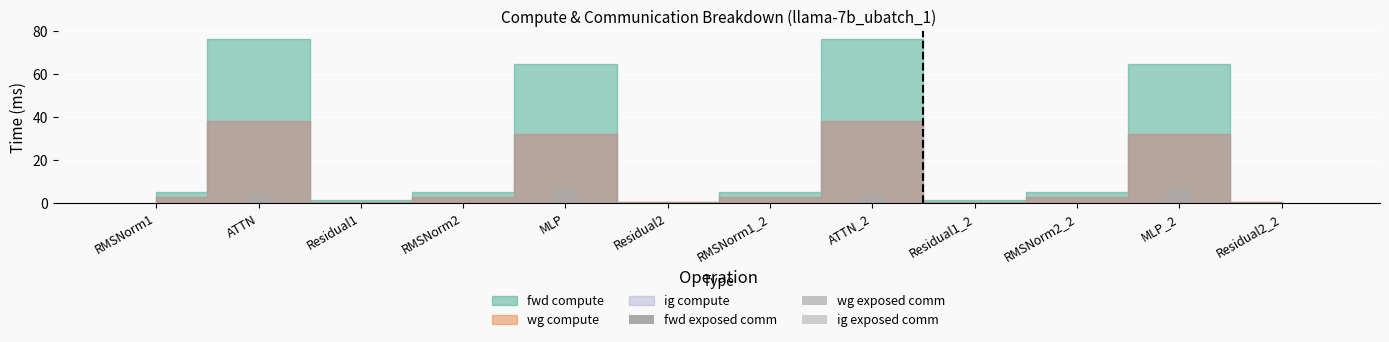

Which has a higher value, MLP_2 or RMSNorm2?

MLP_2